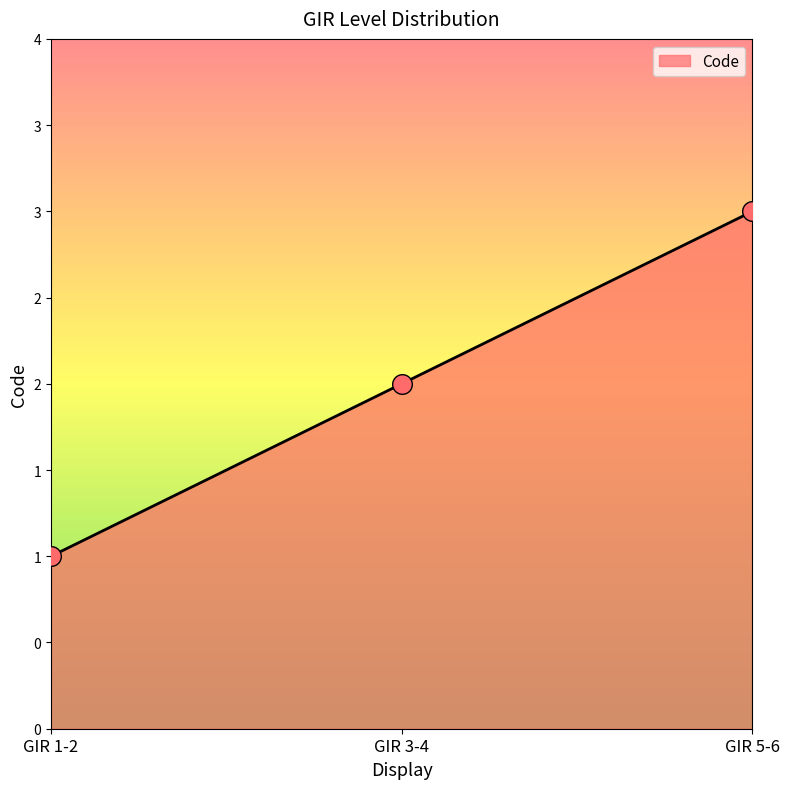

What is the ratio of the value at GIR 5-6 to the value at GIR 3-4?

1.5